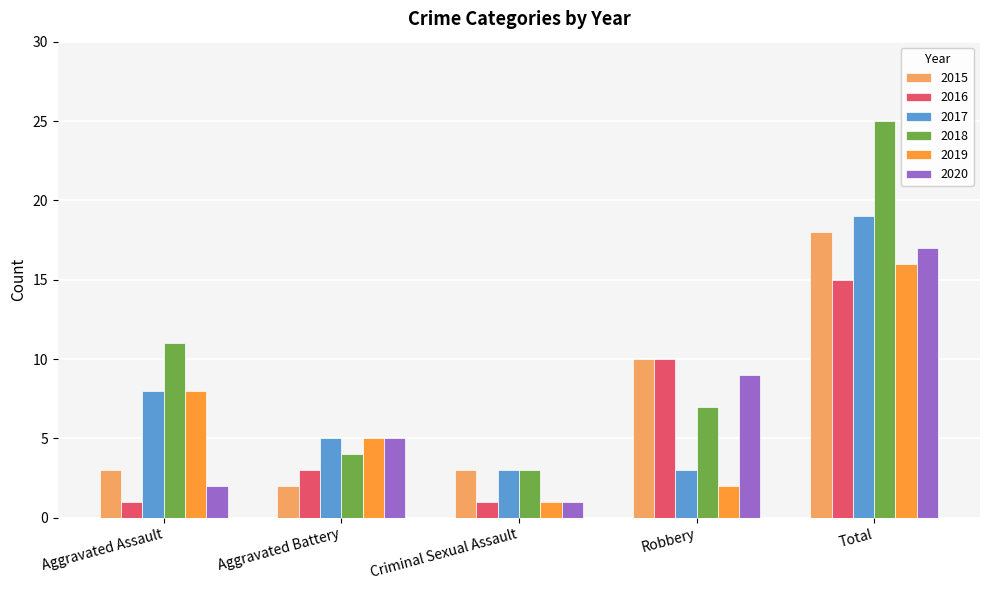

What is the label of the 3rd bar from the left?

Criminal Sexual Assault